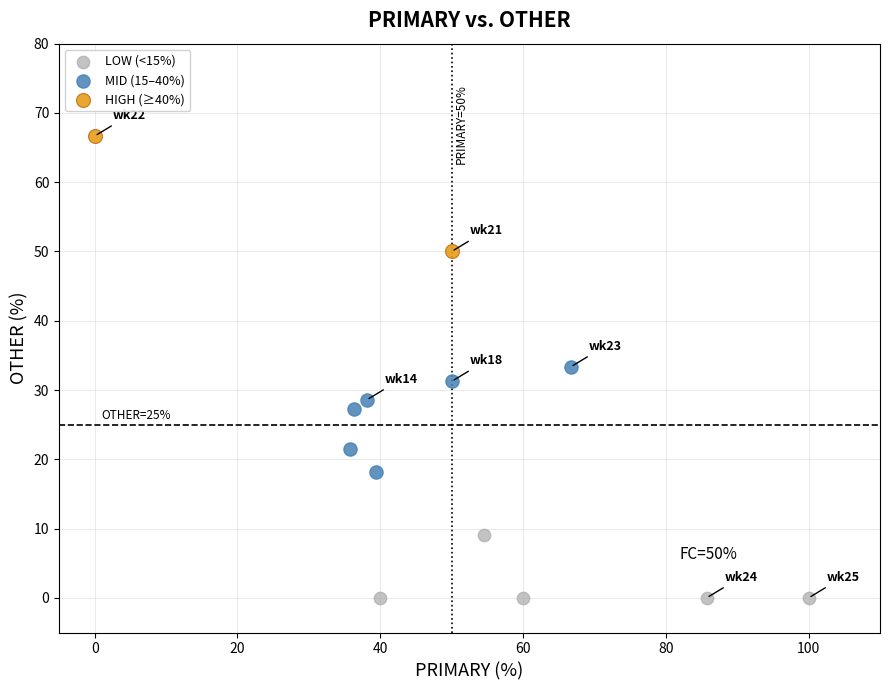

Which series reaches the maximum Y coordinate?

HIGH (≥40%)